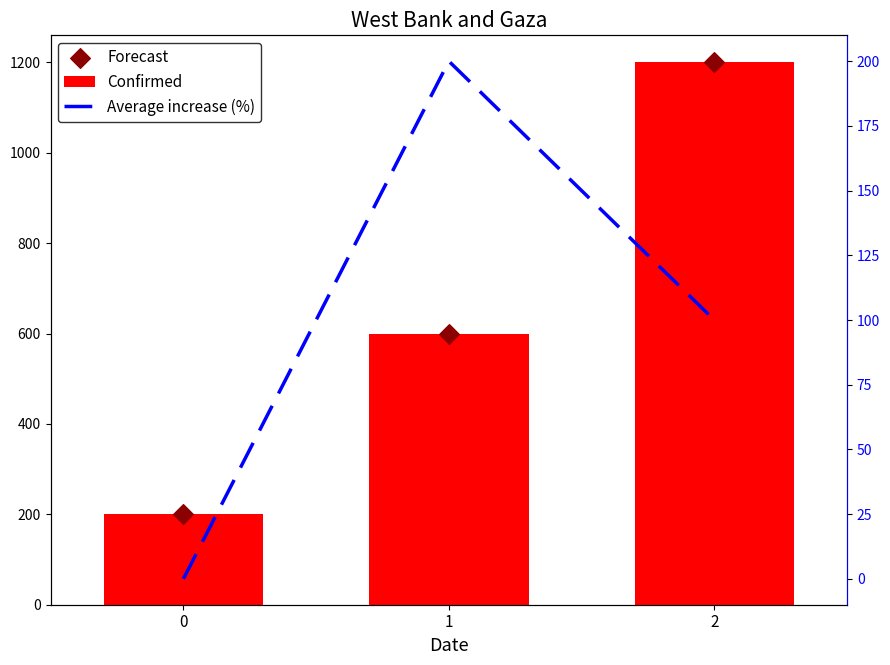

At which category is the sum across all series the highest?

2